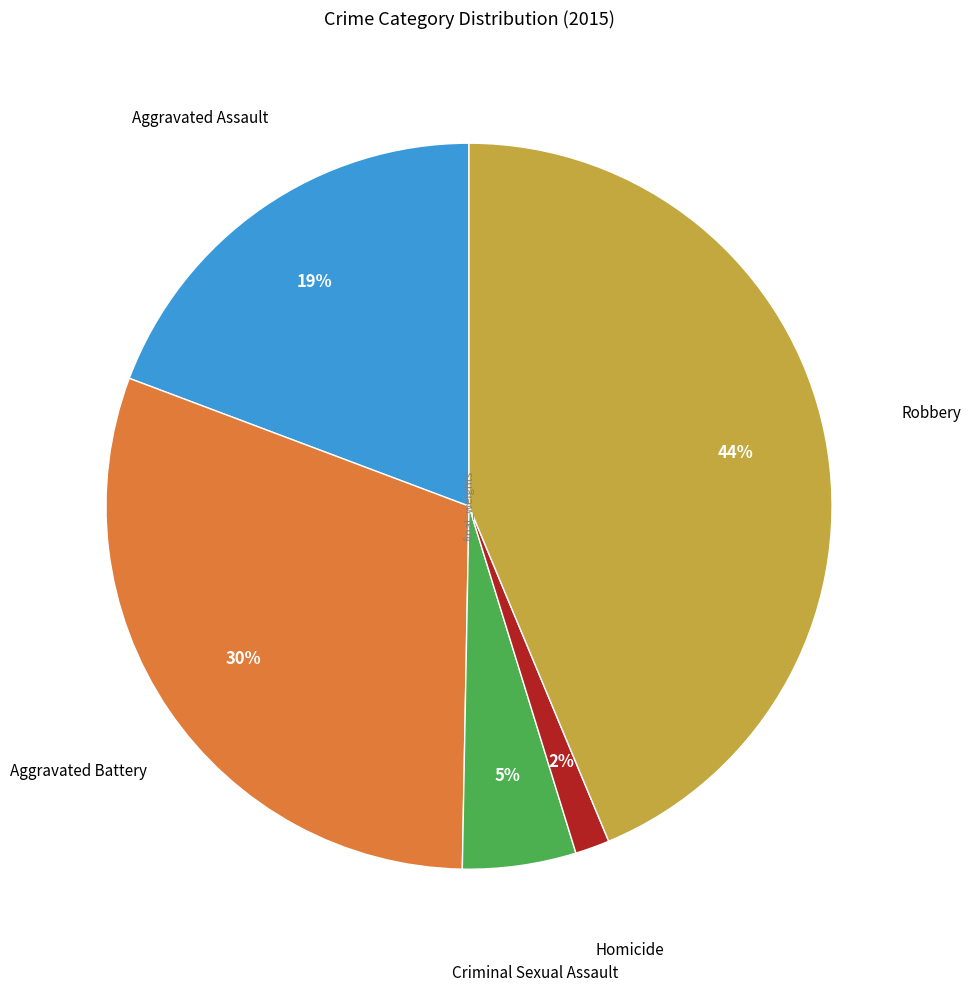

Which category has the smallest portion of the pie?

Homicide